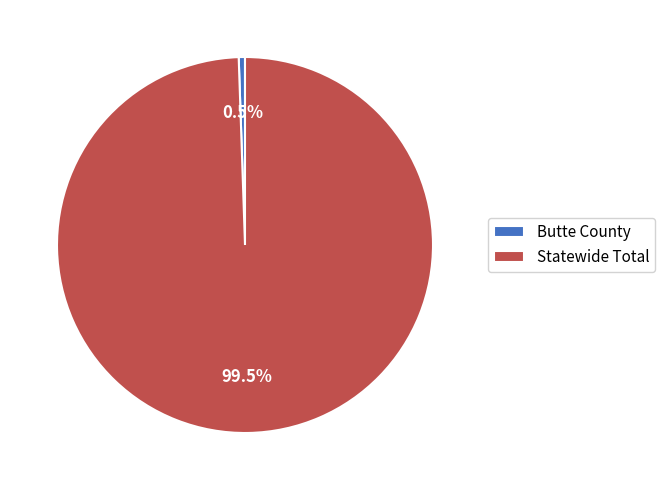

To the nearest percent, what is the difference between the Statewide Total and Butte County slice percentages?

99%